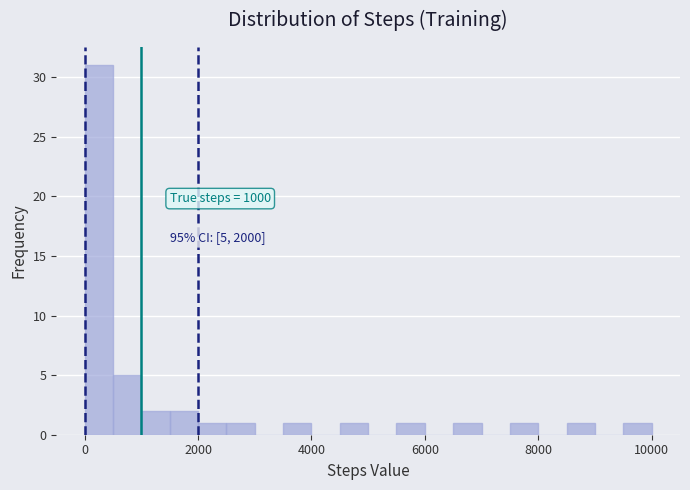

Read against the x-axis, roughly where is the centre of the tallest bar?

200